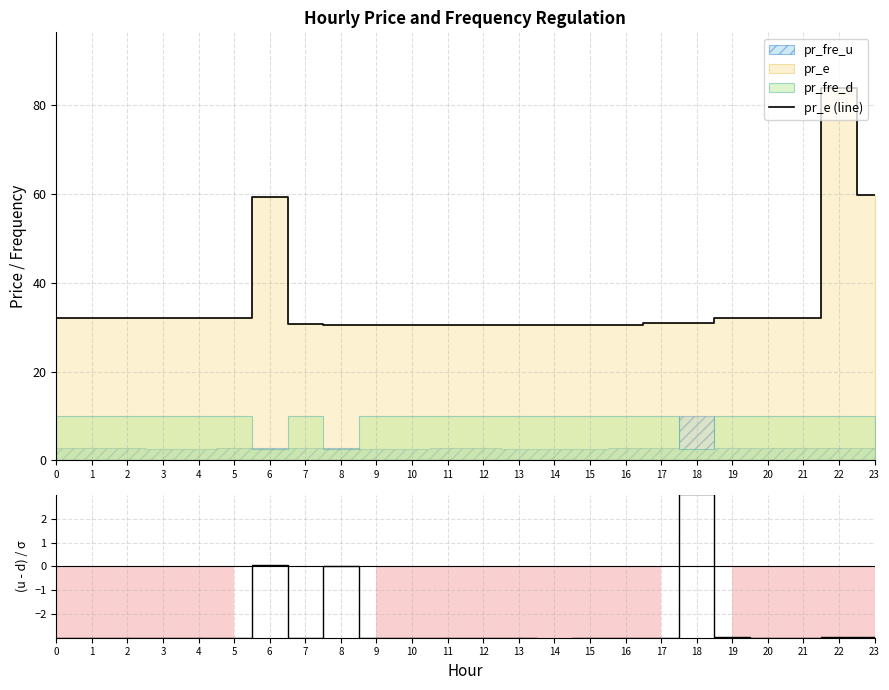

How many values in the (pr_fre_u - pr_fre_d) / σ series exceed -3?

7